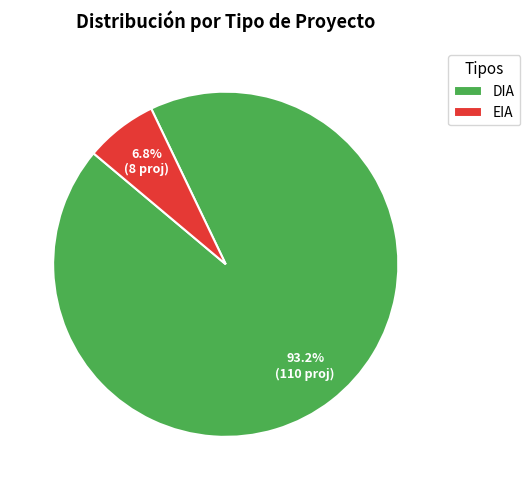

Which slice is the smallest?

EIA